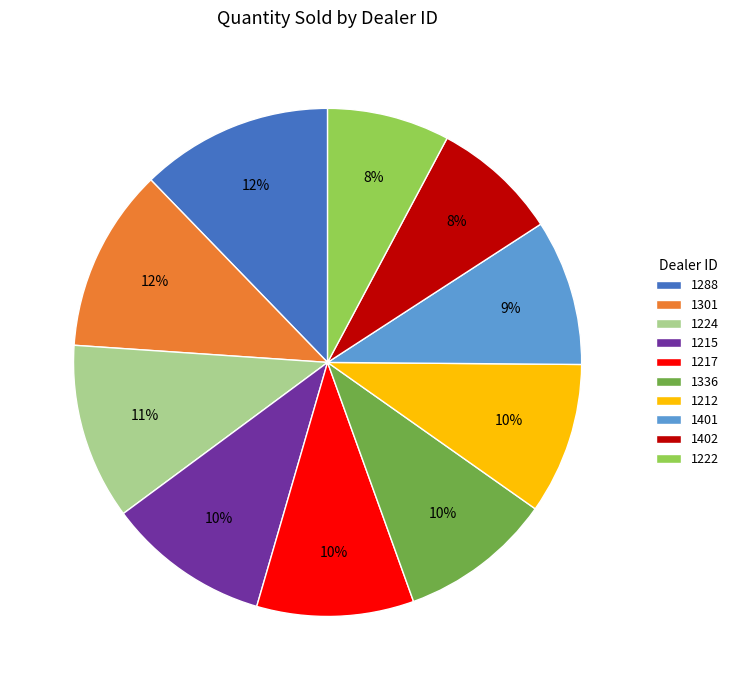

Approximately how many times larger is the value at 1301 compared to 1336?

1.2